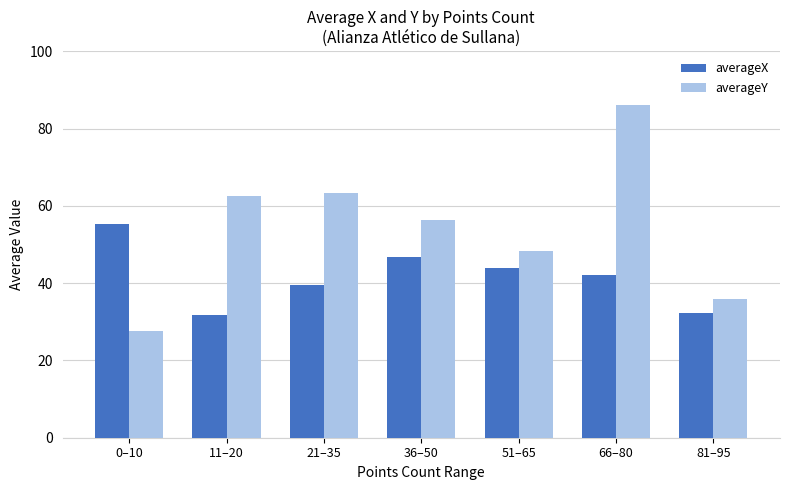

Reading left to right, extract all data points from this chart.

averageX: 55.2	31.8	39.6	46.8	43.9	42.0	32.4
averageY: 27.7	62.6	63.4	56.2	48.3	86.1	36.0